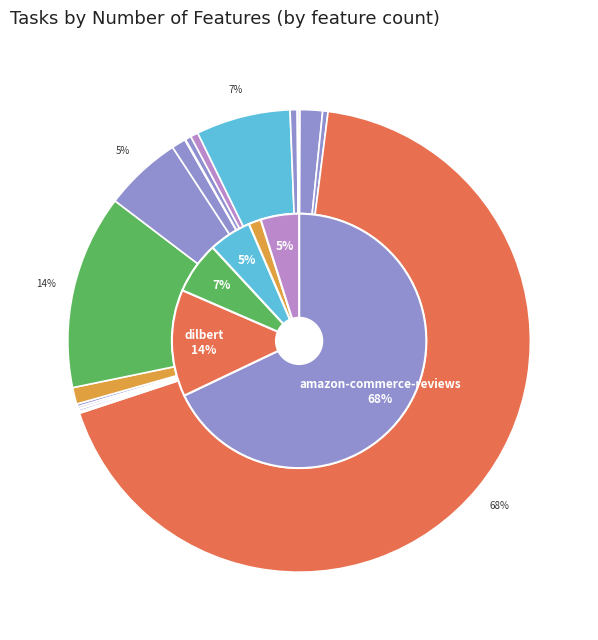

Approximately how many times larger is the value at dionis compared to vehicle?

3.2